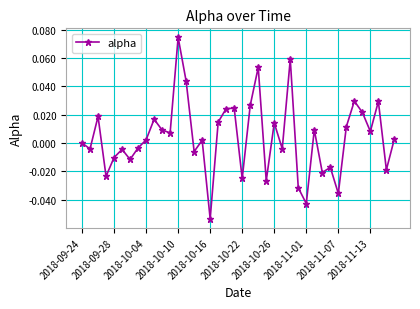

Does the chart display data point markers on the line(s)?

Yes